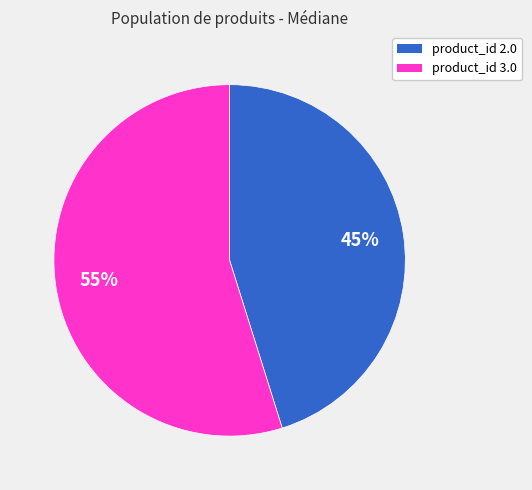

To the nearest percent, what is the combined percentage of product_id 3.0 and product_id 2.0?

100%